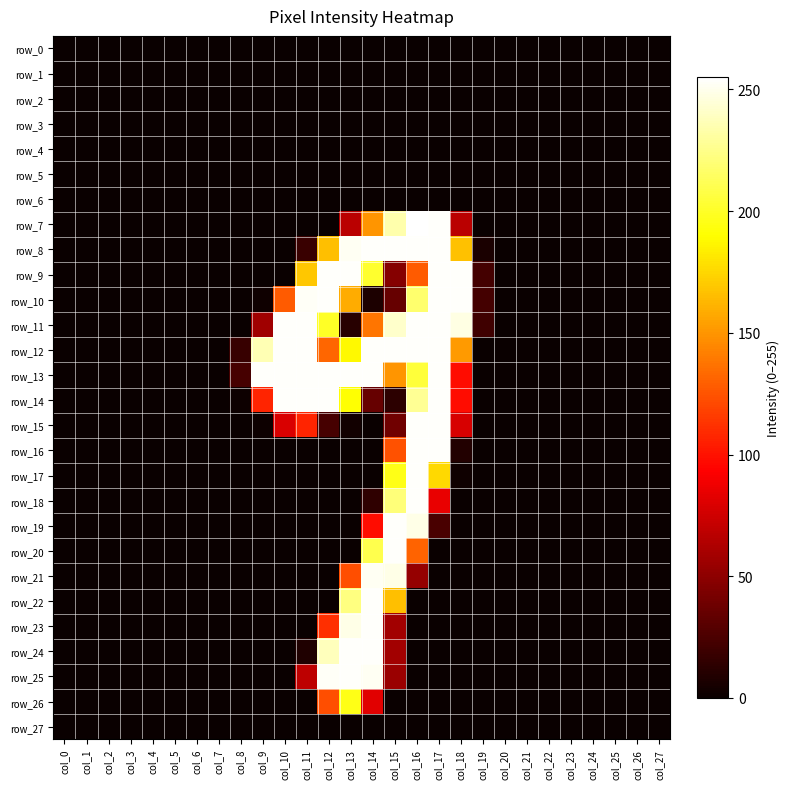

How many positive values does the row_20 series have?

3